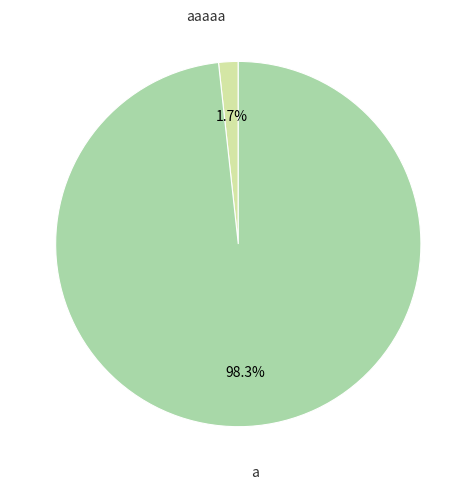

Does any single category account for the majority?

Yes